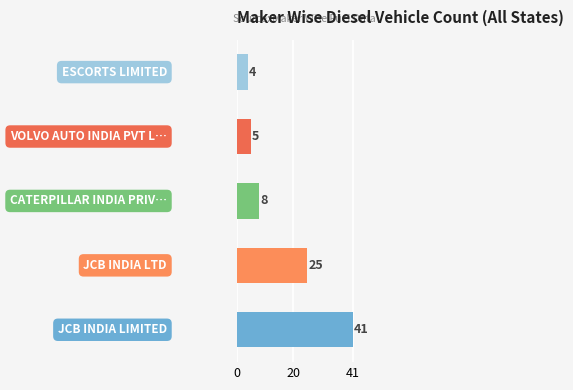

What is the average value?

17